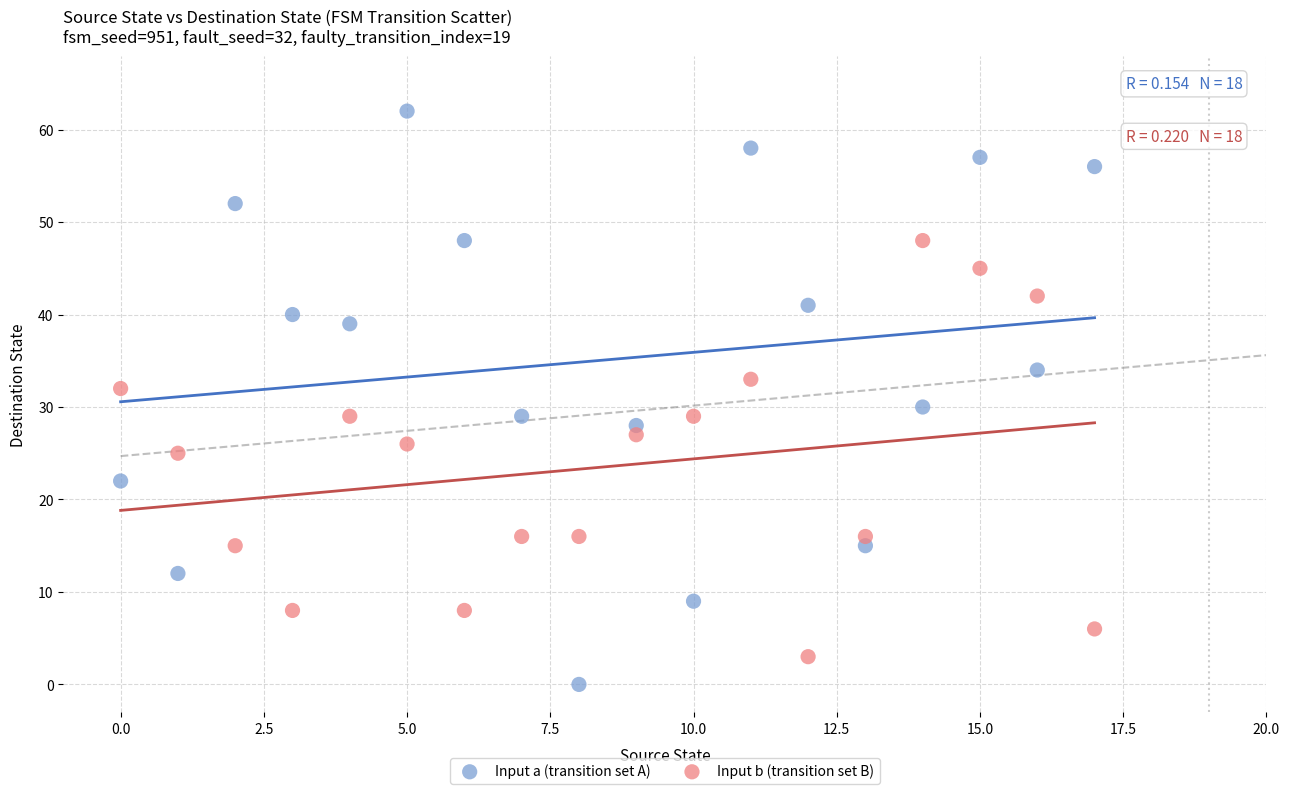

Which series has the largest Y range (max minus min)?

Input a (transition set A)